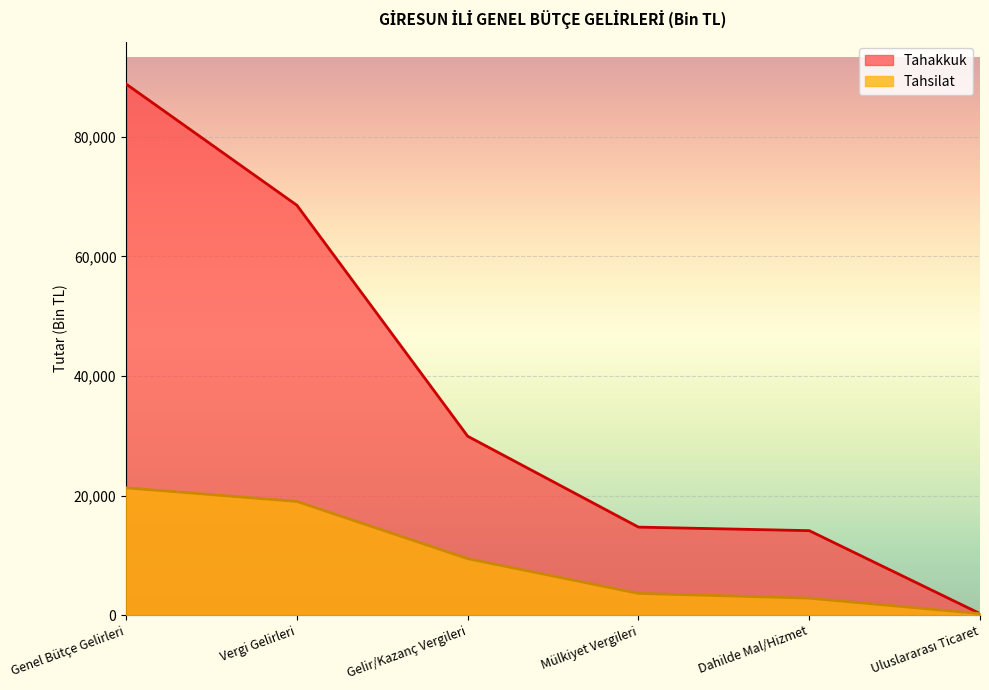

What is the spread (max minus min) of values at Vergi Gelirleri?

49524